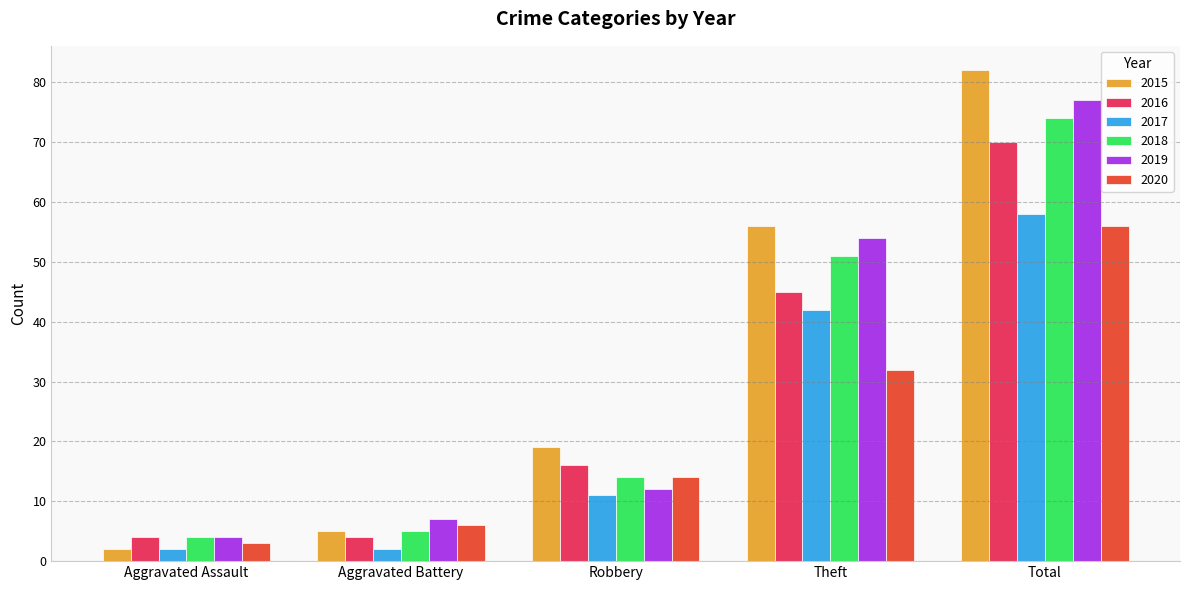

True or false: 2020 has a value of 13 at Total.

False